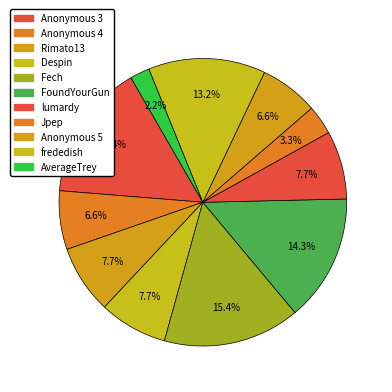

Do frededish and Anonymous 3 together represent more than half of the pie?

No